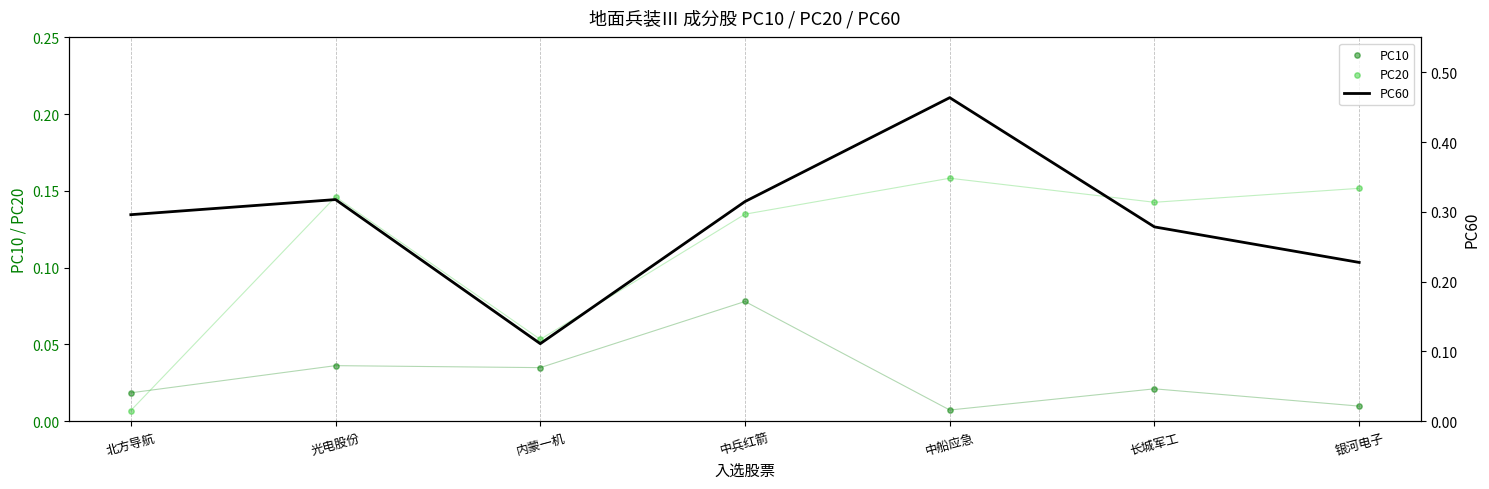

At which category is the sum across all series the highest?

中船应急